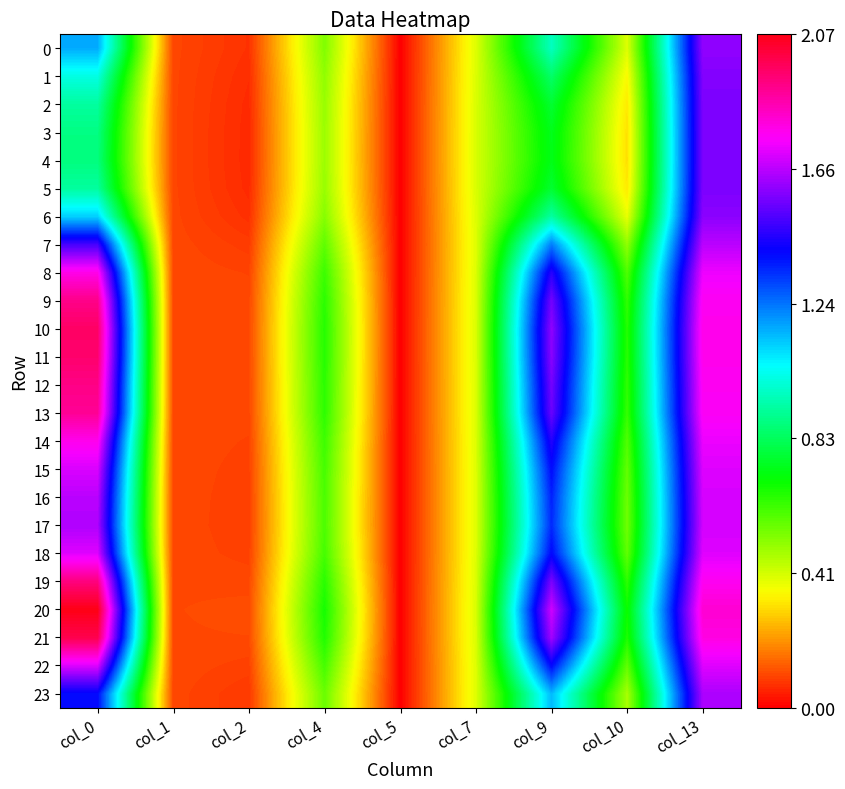

Which series has the largest range (max minus min)?

20